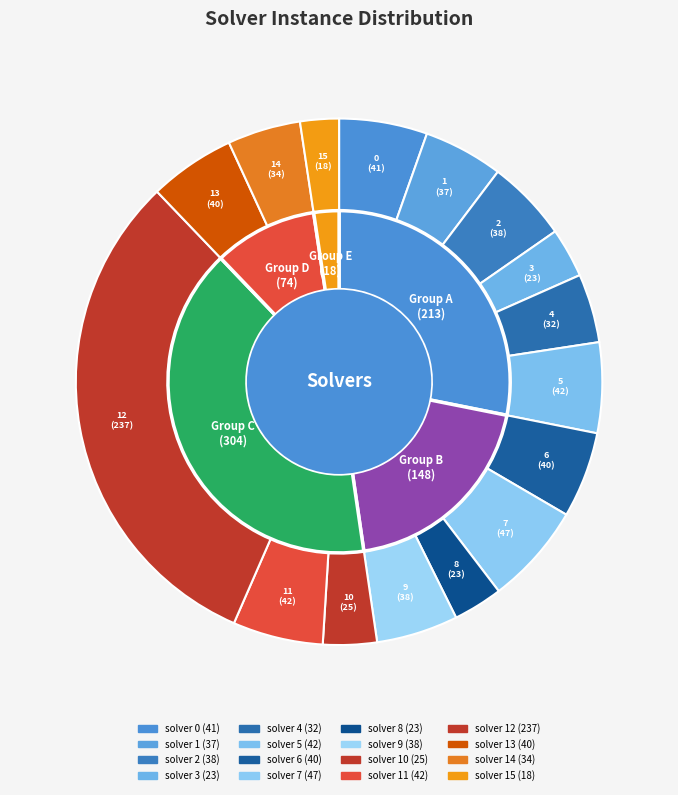

Do 15 and 11 together represent more than half of the pie?

No